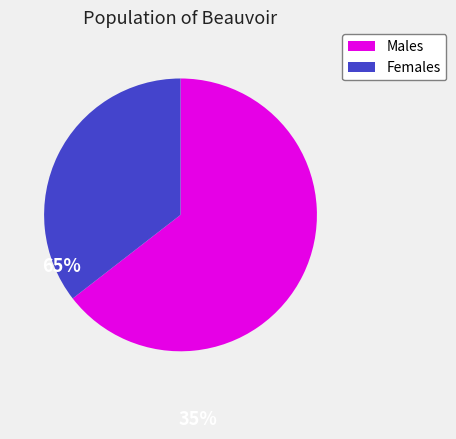

Does any single category account for the majority?

Yes